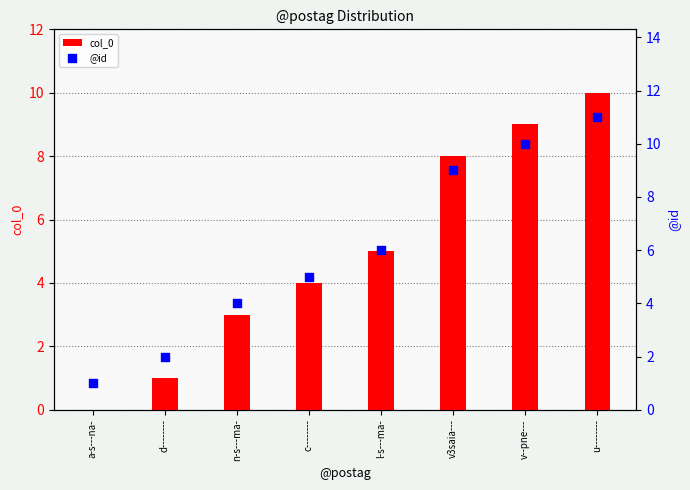

Which series has the largest total across all categories?

@id